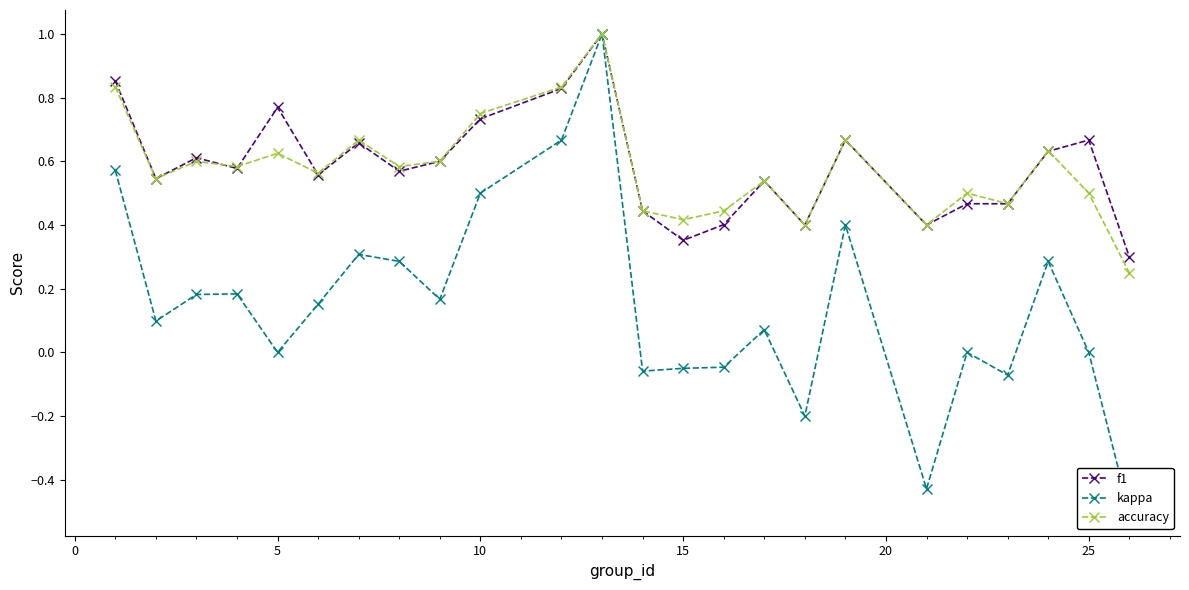

What is the smallest value displayed?

-0.5